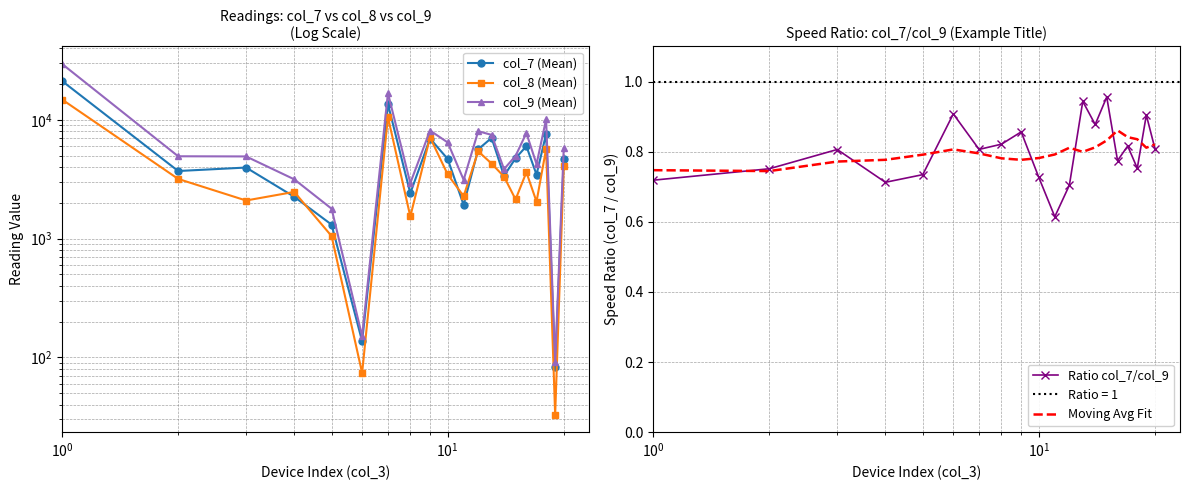

What is the difference between the second highest and minimum values in the Ratio col_7/col_9 series?

0.3